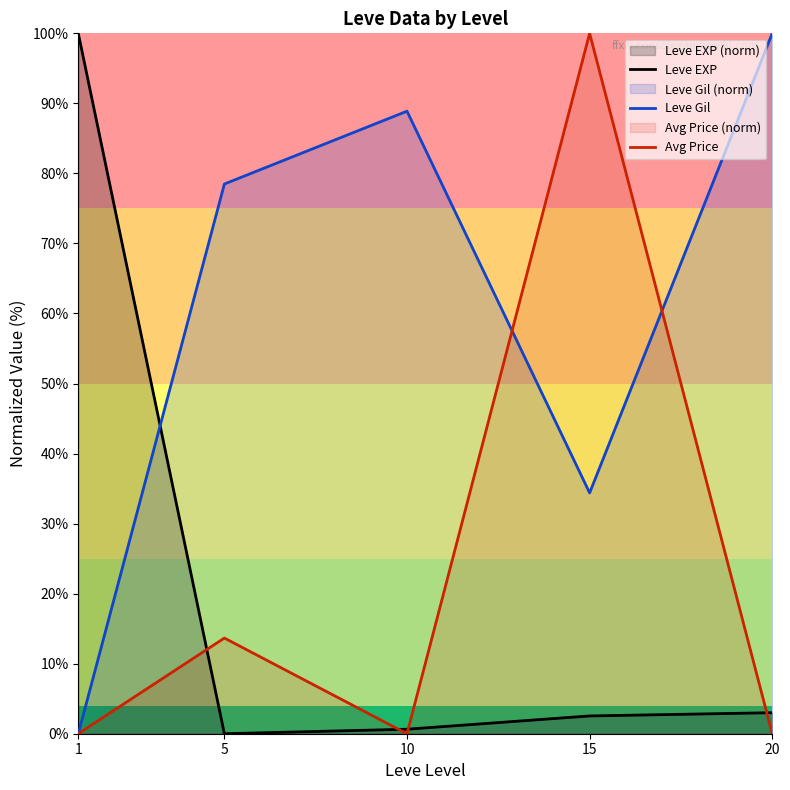

What is the sum of all Leve Gil values?

301.8